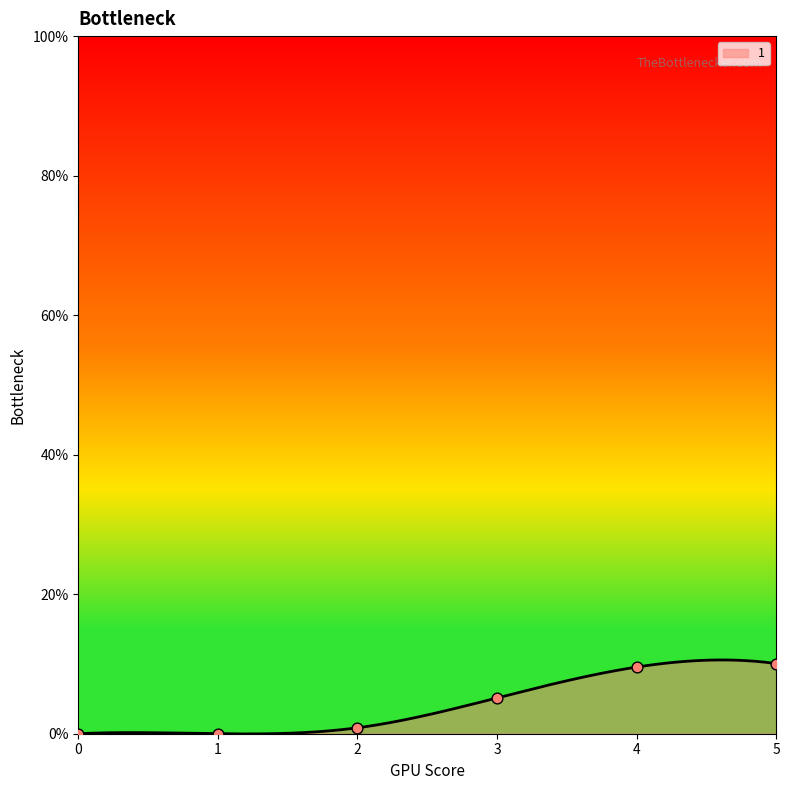

Which series has the largest total across all categories?

1